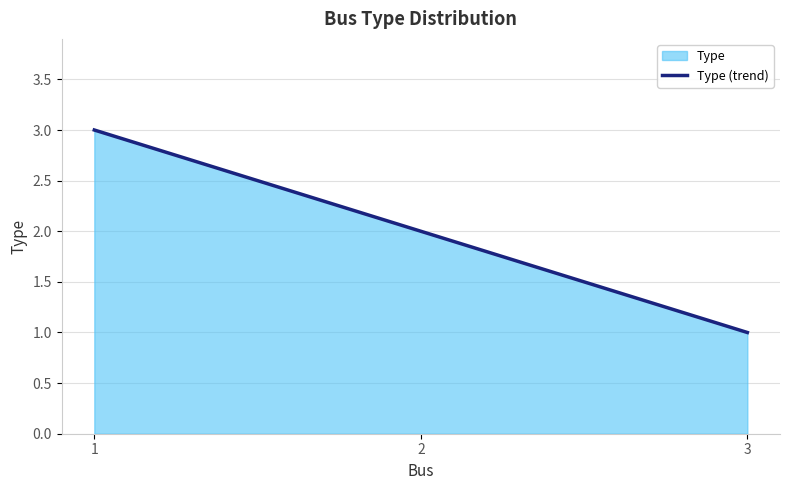

Count the number of values greater than 2.

1